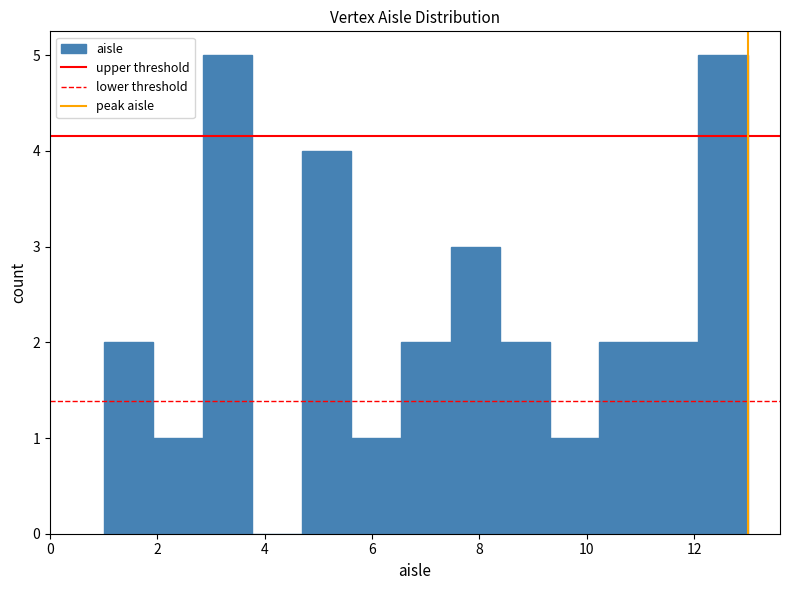

Reading left to right, list every bar in this chart as the range it spans on the x-axis followed by its height. Neither the bar edges nor the heights are printed on the chart, so give them approximately, as read against the axes.

1.0 to 2.0: 2
2.0 to 2.8: 1
2.8 to 3.8: 5
3.8 to 4.6: 0
4.6 to 5.6: 4
5.6 to 6.6: 1
6.6 to 7.4: 2
7.4 to 8.4: 3
8.4 to 9.4: 2
9.4 to 10.2: 1
10.2 to 11.2: 2
11.2 to 12.0: 2
12.0 to 13.0: 5